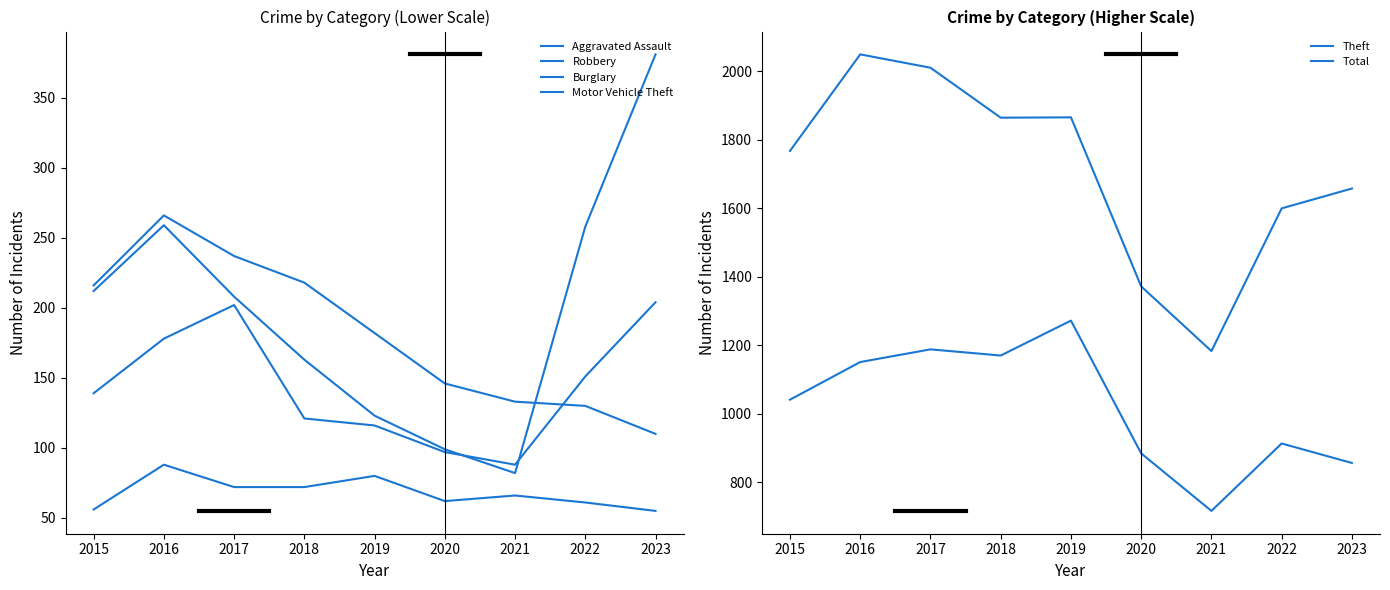

The value of Theft at 2020 is 884. True or false?

True